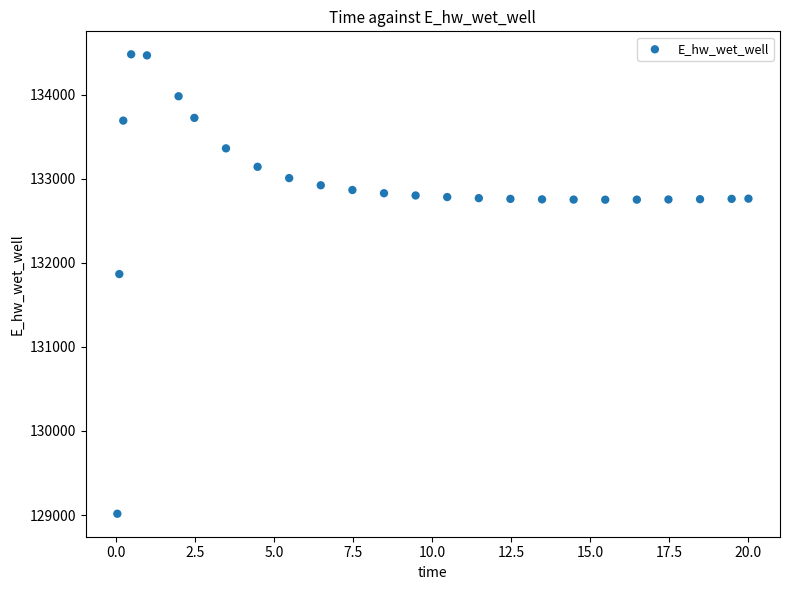

What Y value in the scatter plot is closest to 131747?

131866.6